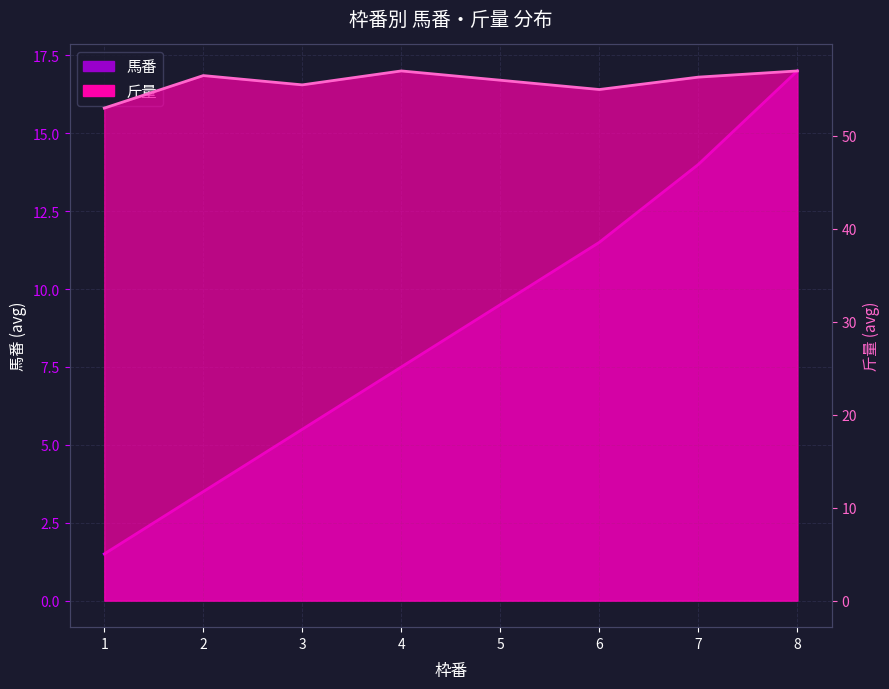

What value does the 斤量 series have at 4?

57.0